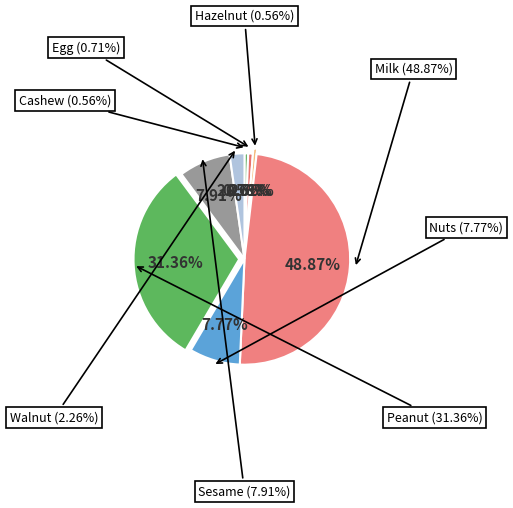

Which slice is the largest?

Milk